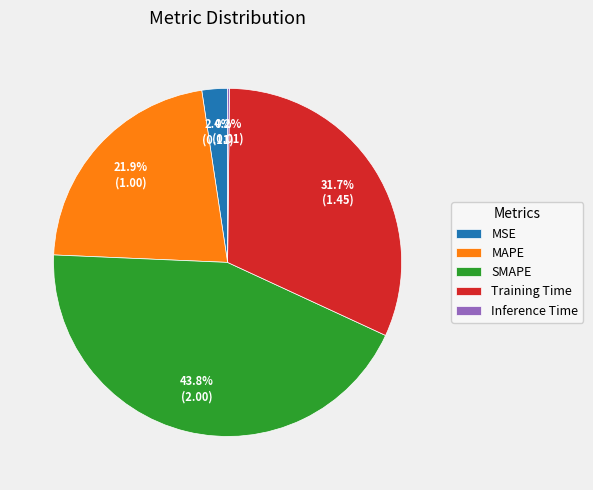

To the nearest percent, what percentage of the pie is MAPE?

22%